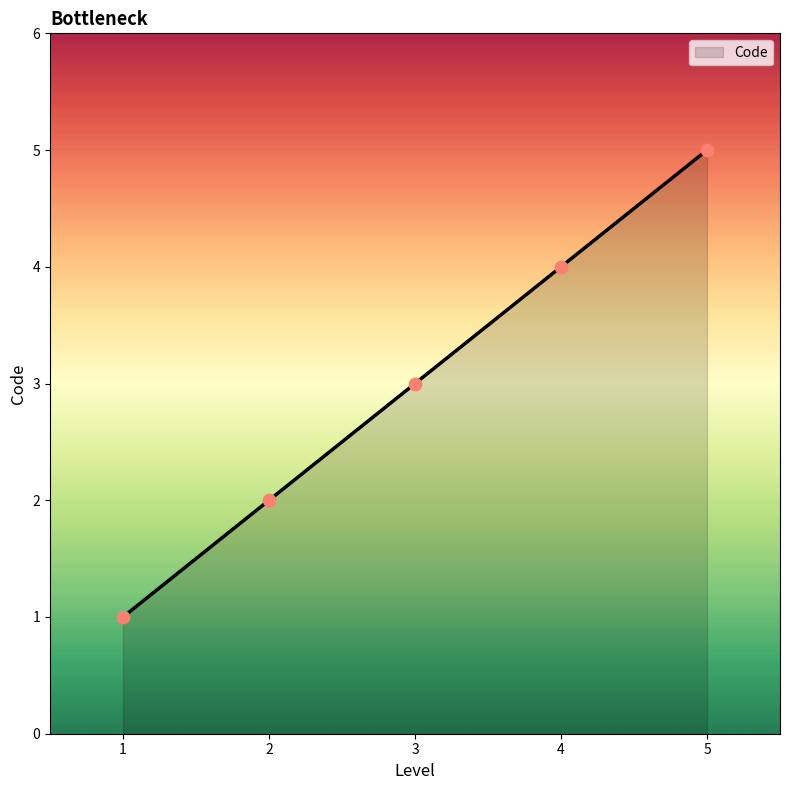

What is the ratio of the value at 1 to the value at 3?

0.3